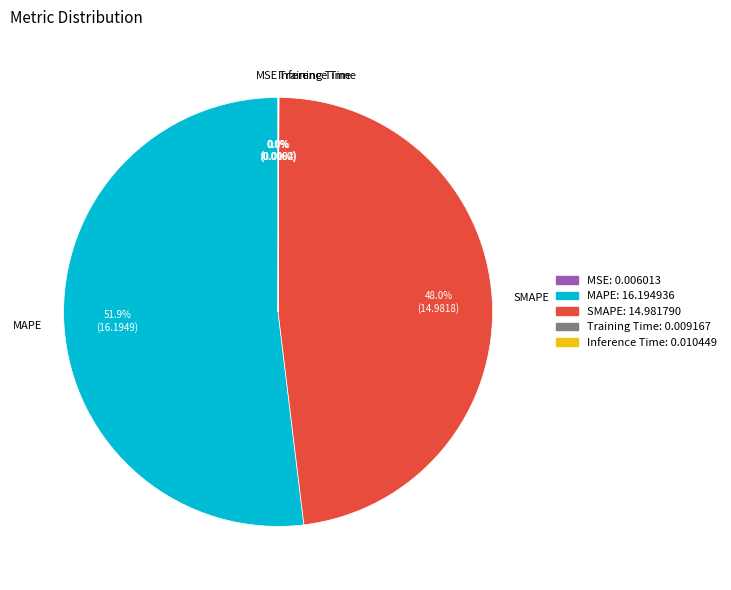

To the nearest percent, what is the average slice percentage?

20%